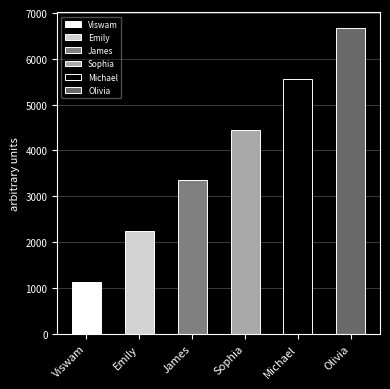

Count the values in the range 2234 to 5567.

4